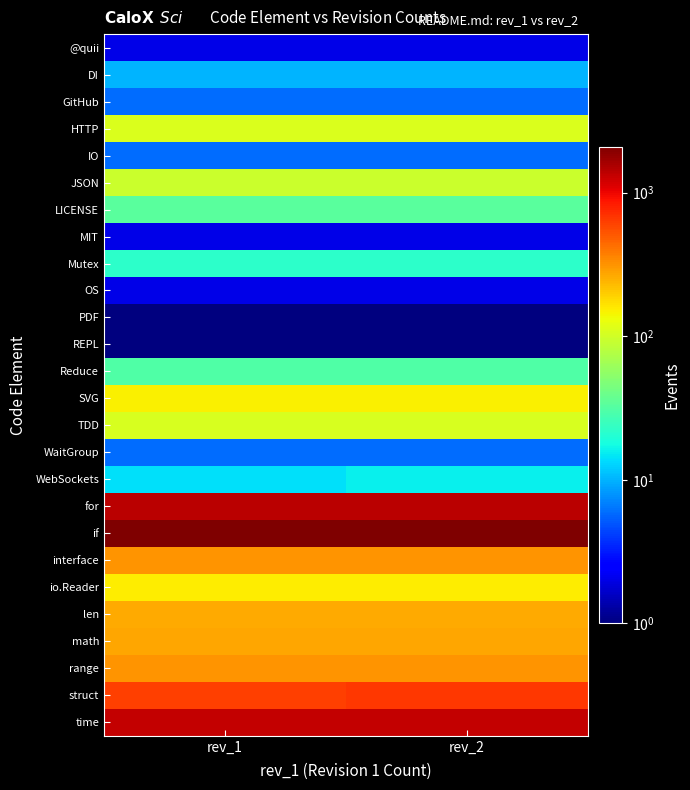

Between rev_1 and rev_2, which is larger?

rev_1